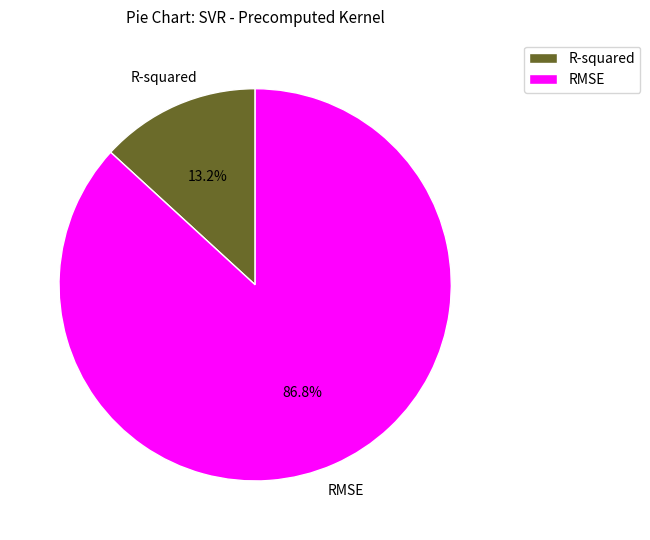

Combined, what portion of the pie is R-squared and RMSE?

100.0%